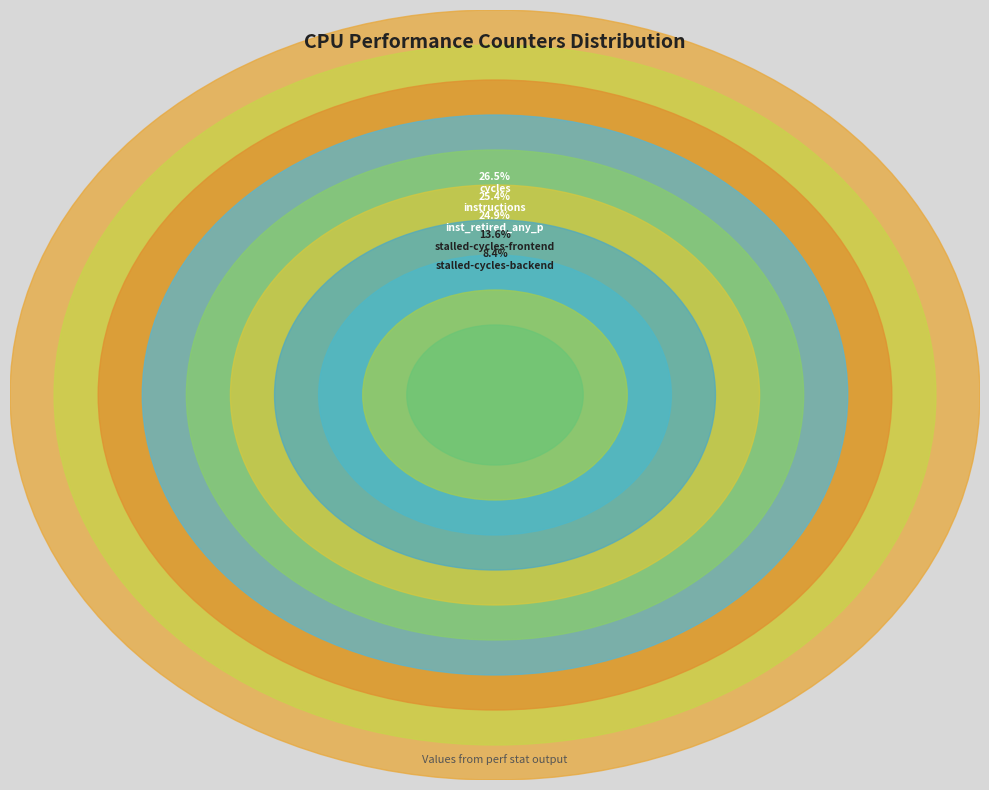

To the nearest percent, what is the average slice percentage?

10%